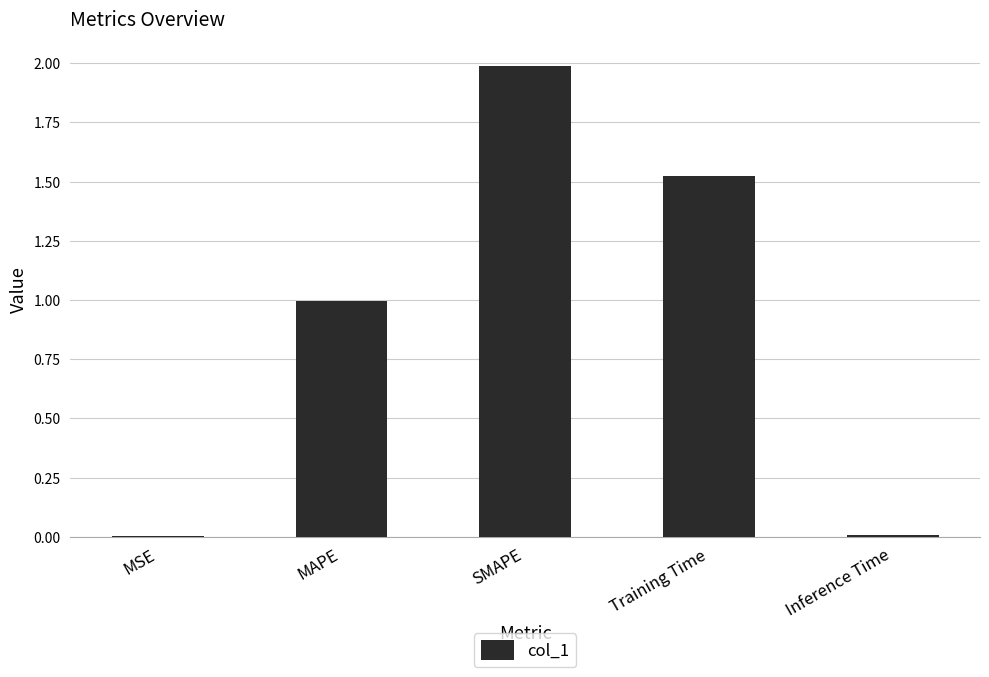

How many data points does each series have?

5